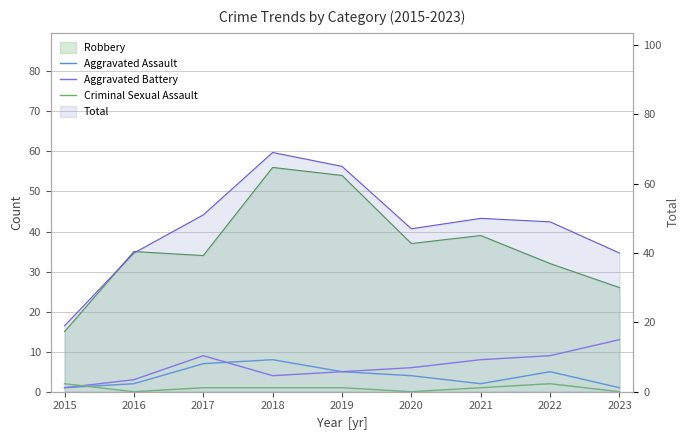

Is it true that Aggravated Battery equals 13 at 2023?

True